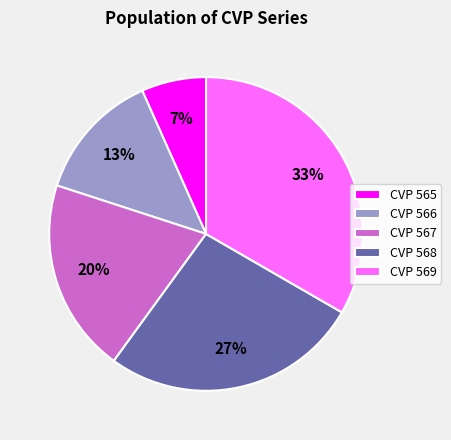

Does CVP 565 account for over 50% of the chart?

No